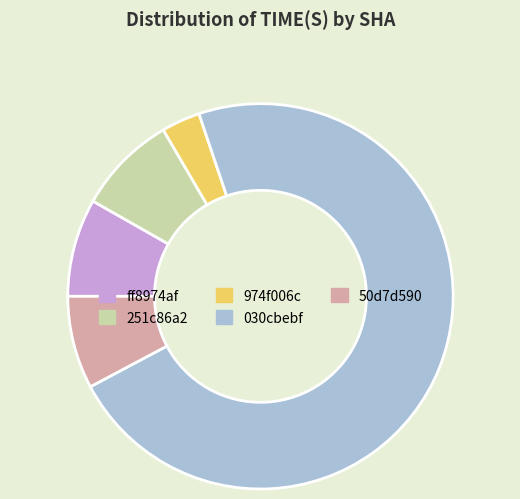

Is there any slice that represents more than half of the pie?

Yes